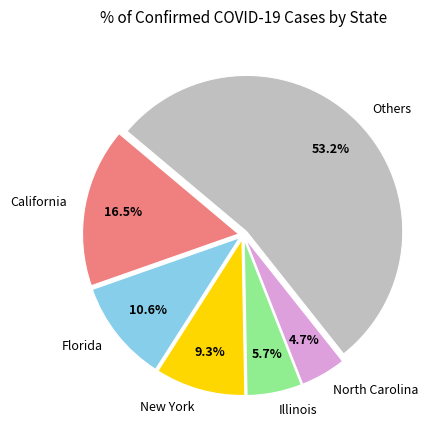

Approximately how many times larger is the value at North Carolina compared to California?

0.3